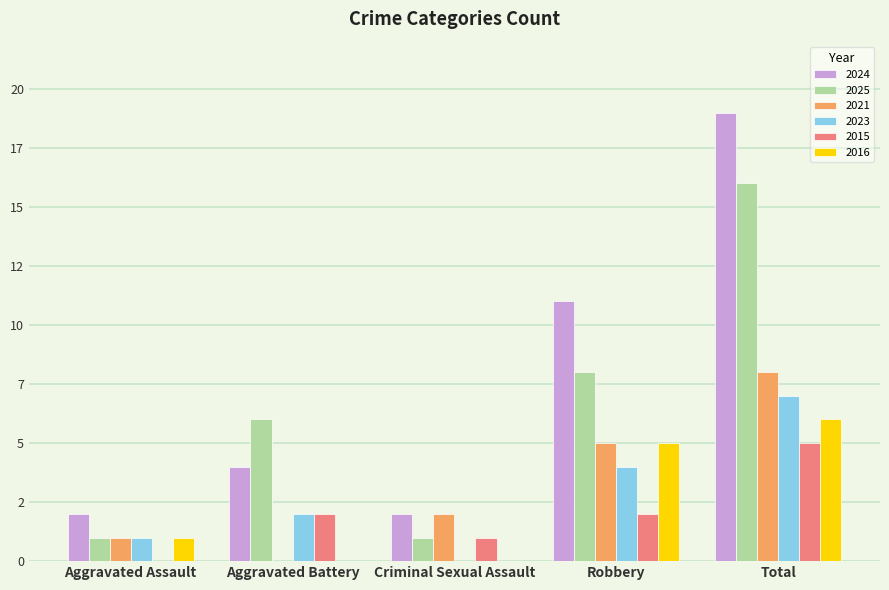

Are the bars grouped side by side (vs. stacked)?

Yes